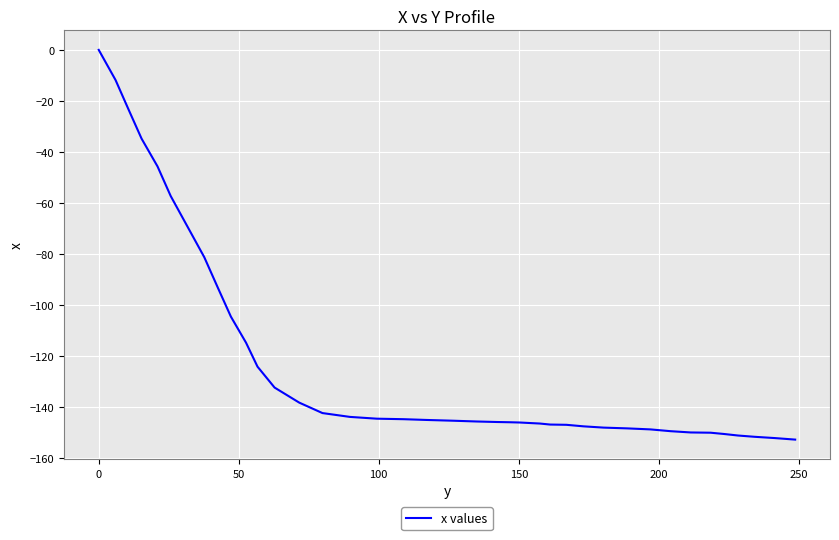

What is the difference between the maximum and minimum values?

152.8